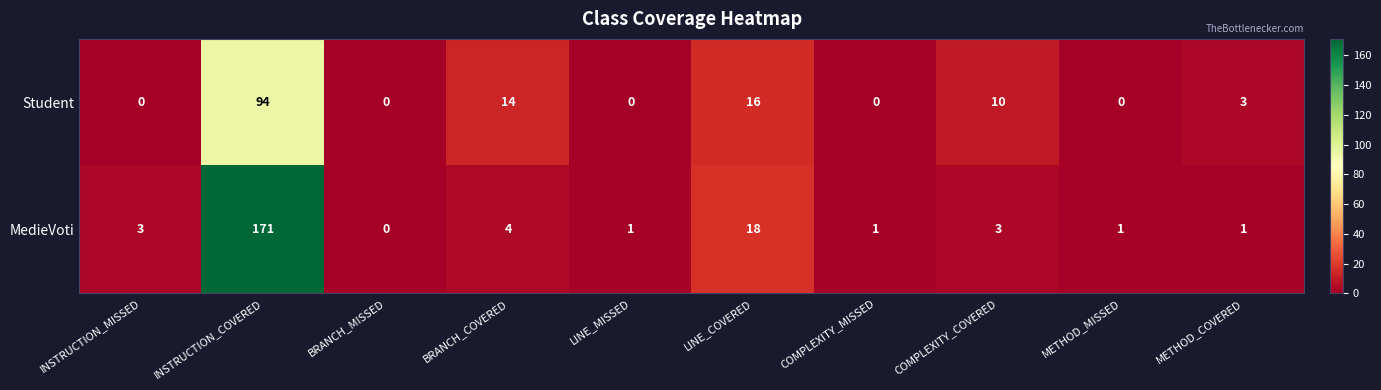

Which series changed the most between INSTRUCTION_MISSED and METHOD_MISSED?

MedieVoti